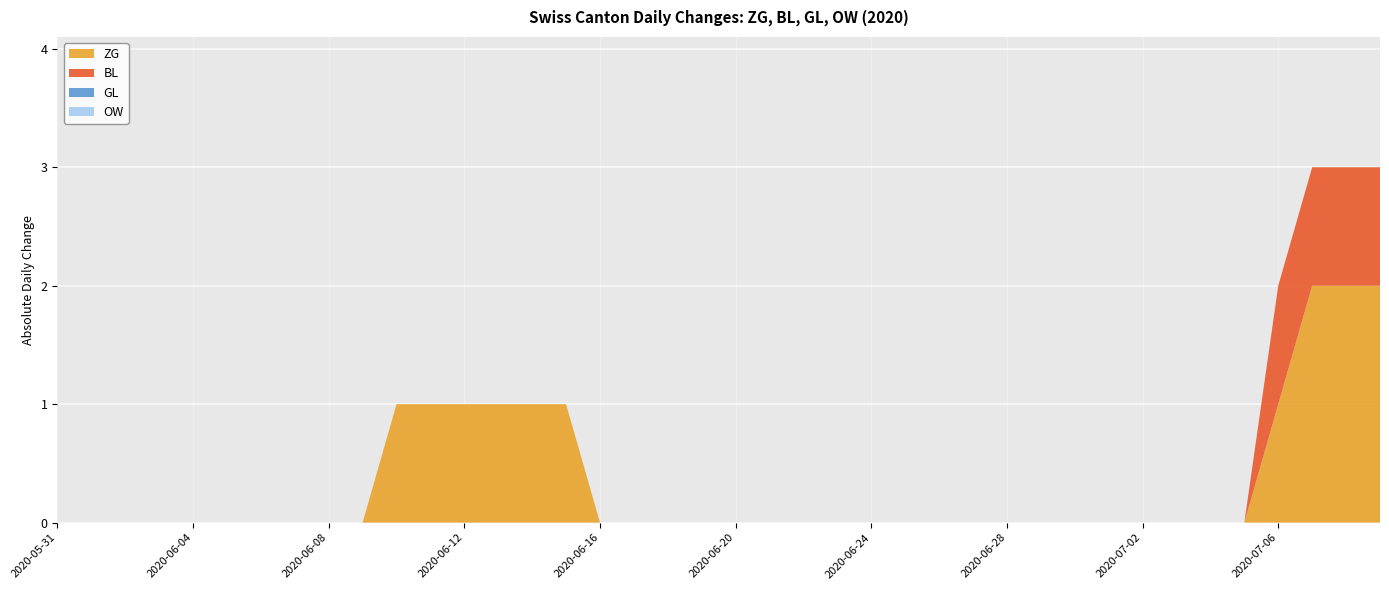

Reading left to right, what are all the values shown in this chart?

ZG: 2020-05-31=0	2020-06-01=0	2020-06-02=0	2020-06-03=0	2020-06-04=0	2020-06-05=0	2020-06-06=0	2020-06-07=0	2020-06-08=0	2020-06-09=0	2020-06-10=1	2020-06-11=1	2020-06-12=1	2020-06-13=1	2020-06-14=1	2020-06-15=1	2020-06-16=0	2020-06-17=0	2020-06-18=0	2020-06-19=0	2020-06-20=0	2020-06-21=0	2020-06-22=0	2020-06-23=0	2020-06-24=0	2020-06-25=0	2020-06-26=0	2020-06-27=0	2020-06-28=0	2020-06-29=0	2020-06-30=0	2020-07-01=0	2020-07-02=0	2020-07-03=0	2020-07-04=0	2020-07-05=0	2020-07-06=1	2020-07-07=2	2020-07-08=2	2020-07-09=2
BL: 2020-05-31=0	2020-06-01=0	2020-06-02=0	2020-06-03=0	2020-06-04=0	2020-06-05=0	2020-06-06=0	2020-06-07=0	2020-06-08=0	2020-06-09=0	2020-06-10=0	2020-06-11=0	2020-06-12=0	2020-06-13=0	2020-06-14=0	2020-06-15=0	2020-06-16=0	2020-06-17=0	2020-06-18=0	2020-06-19=0	2020-06-20=0	2020-06-21=0	2020-06-22=0	2020-06-23=0	2020-06-24=0	2020-06-25=0	2020-06-26=0	2020-06-27=0	2020-06-28=0	2020-06-29=0	2020-06-30=0	2020-07-01=0	2020-07-02=0	2020-07-03=0	2020-07-04=0	2020-07-05=0	2020-07-06=1	2020-07-07=1	2020-07-08=1	2020-07-09=1
GL: 2020-05-31=0	2020-06-01=0	2020-06-02=0	2020-06-03=0	2020-06-04=0	2020-06-05=0	2020-06-06=0	2020-06-07=0	2020-06-08=0	2020-06-09=0	2020-06-10=0	2020-06-11=0	2020-06-12=0	2020-06-13=0	2020-06-14=0	2020-06-15=0	2020-06-16=0	2020-06-17=0	2020-06-18=0	2020-06-19=0	2020-06-20=0	2020-06-21=0	2020-06-22=0	2020-06-23=0	2020-06-24=0	2020-06-25=0	2020-06-26=0	2020-06-27=0	2020-06-28=0	2020-06-29=0	2020-06-30=0	2020-07-01=0	2020-07-02=0	2020-07-03=0	2020-07-04=0	2020-07-05=0	2020-07-06=0	2020-07-07=0	2020-07-08=0	2020-07-09=0
OW: 2020-05-31=0	2020-06-01=0	2020-06-02=0	2020-06-03=0	2020-06-04=0	2020-06-05=0	2020-06-06=0	2020-06-07=0	2020-06-08=0	2020-06-09=0	2020-06-10=0	2020-06-11=0	2020-06-12=0	2020-06-13=0	2020-06-14=0	2020-06-15=0	2020-06-16=0	2020-06-17=0	2020-06-18=0	2020-06-19=0	2020-06-20=0	2020-06-21=0	2020-06-22=0	2020-06-23=0	2020-06-24=0	2020-06-25=0	2020-06-26=0	2020-06-27=0	2020-06-28=0	2020-06-29=0	2020-06-30=0	2020-07-01=0	2020-07-02=0	2020-07-03=0	2020-07-04=0	2020-07-05=0	2020-07-06=0	2020-07-07=0	2020-07-08=0	2020-07-09=0